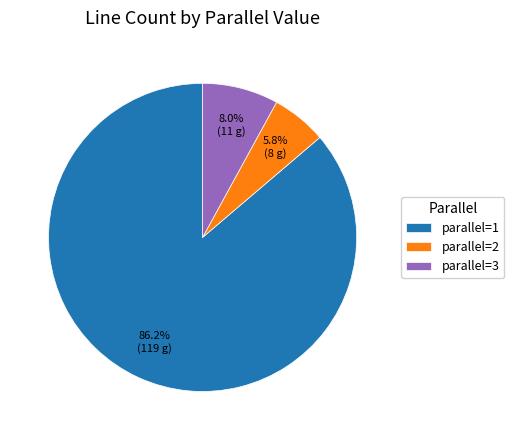

Which has a higher value, parallel=3 or parallel=2?

parallel=3